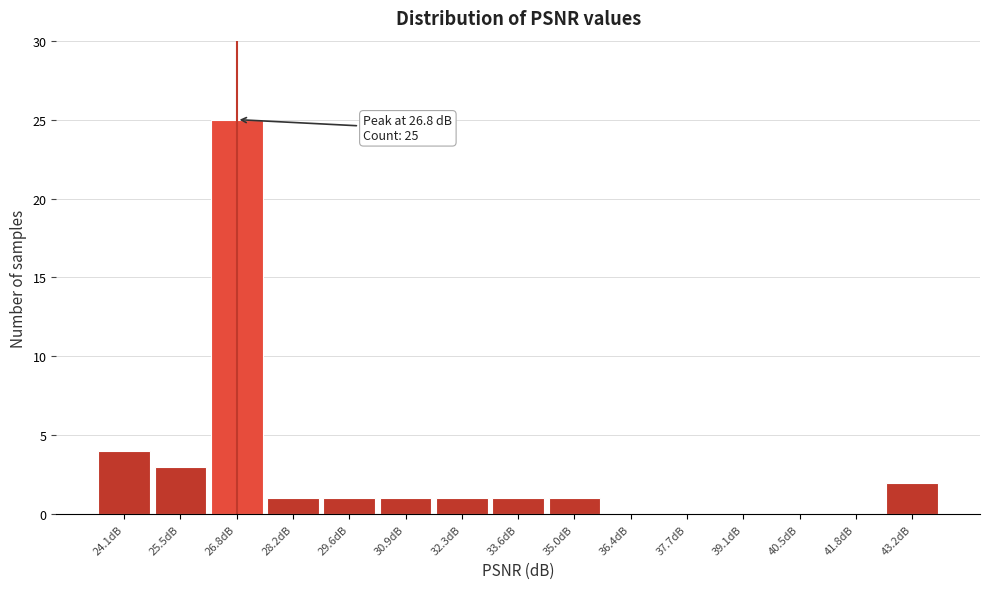

Which range on the x-axis has the tallest bar?

26.2 to 27.6